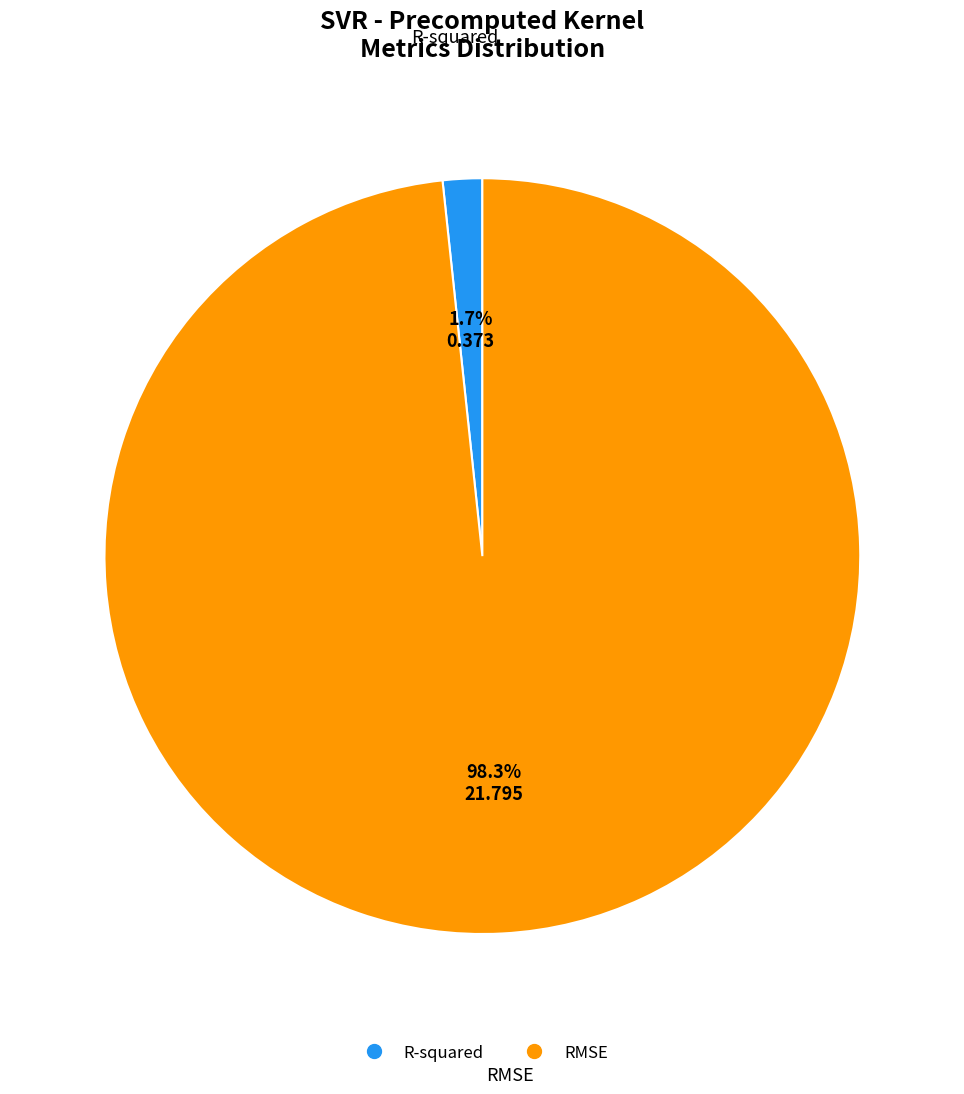

The RMSE slice represents 98% of the pie. True or false?

True